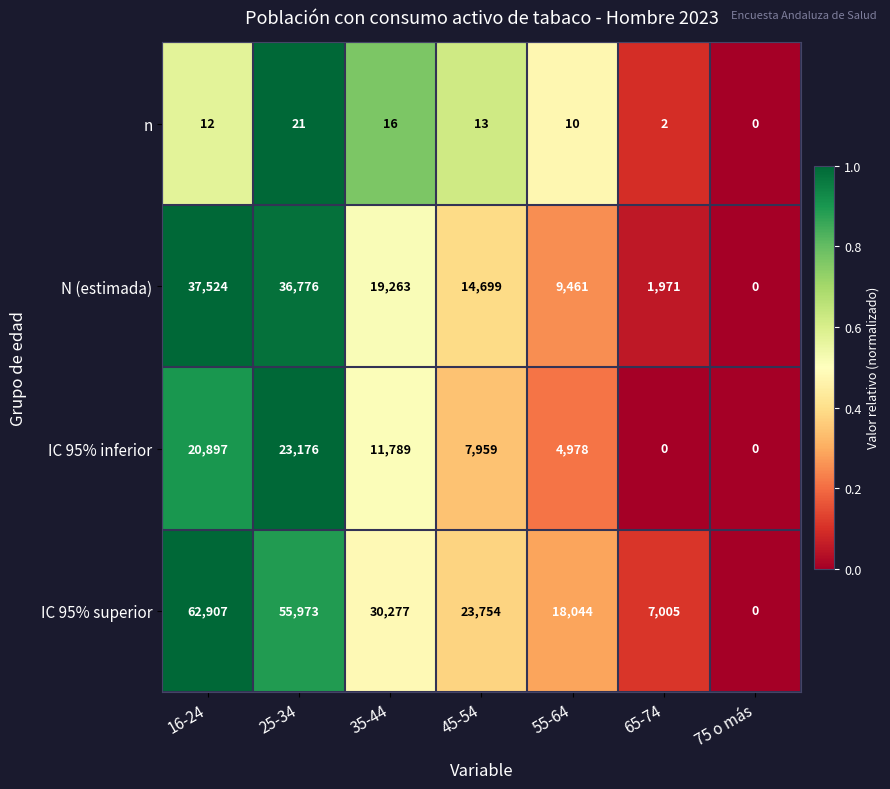

How many data points does each series have?

7